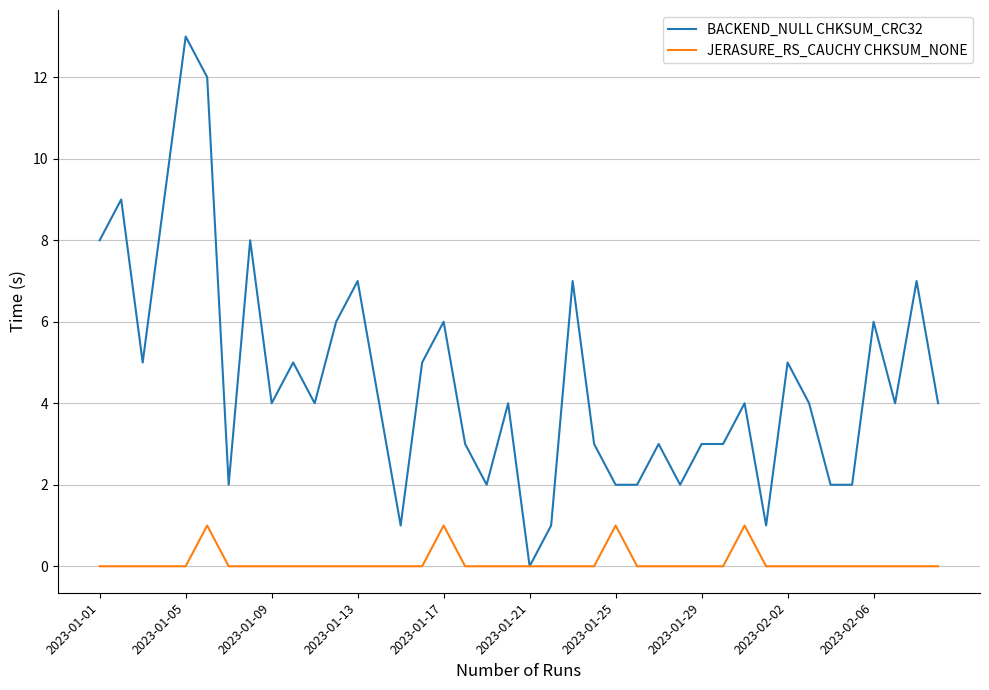

What is the difference between the maximum and second lowest values in the BACKEND_NULL CHKSUM_CRC32 series?

12